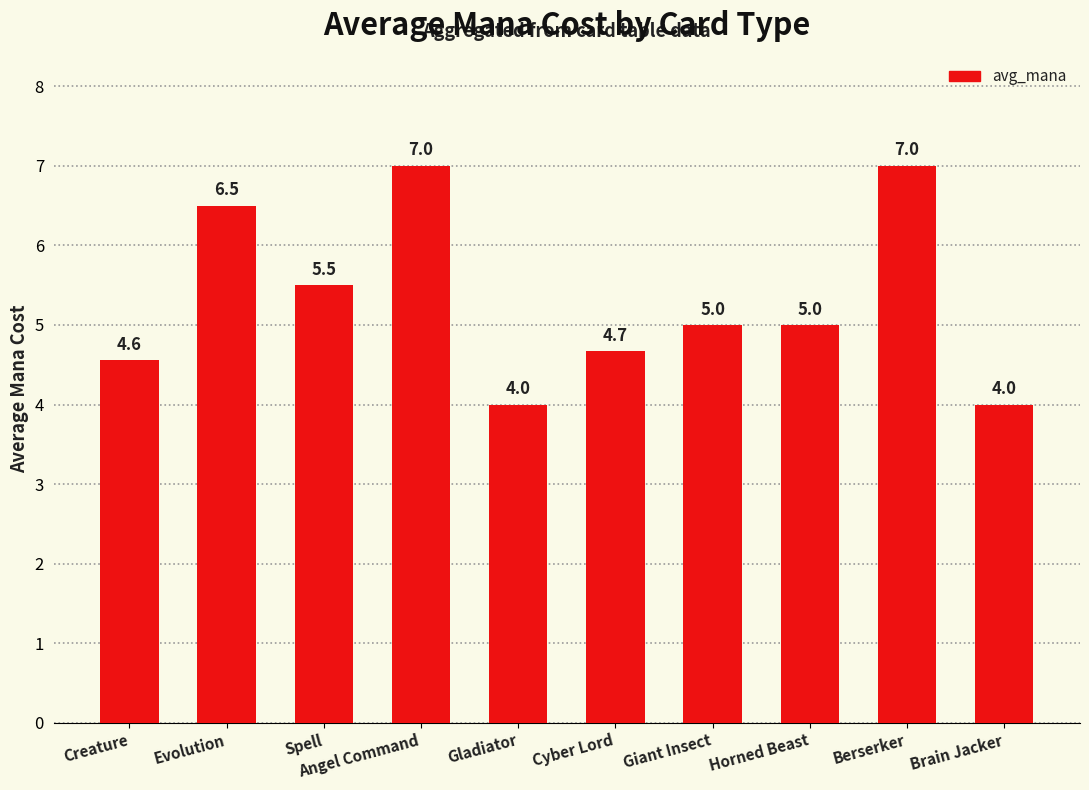

True or false: the data shows 5.0 at Giant Insect.

True